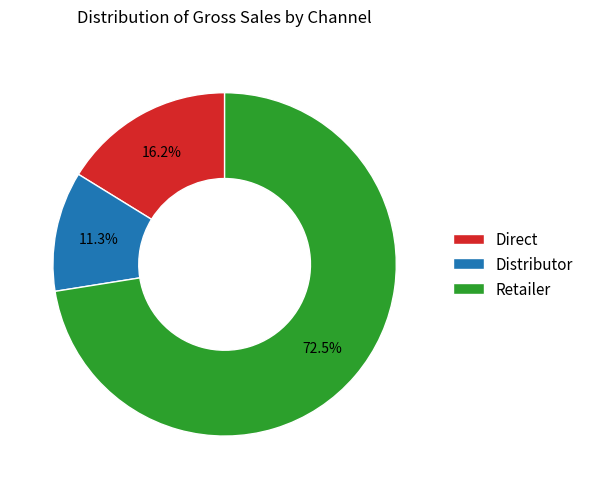

Which category has the smallest portion of the pie?

Distributor